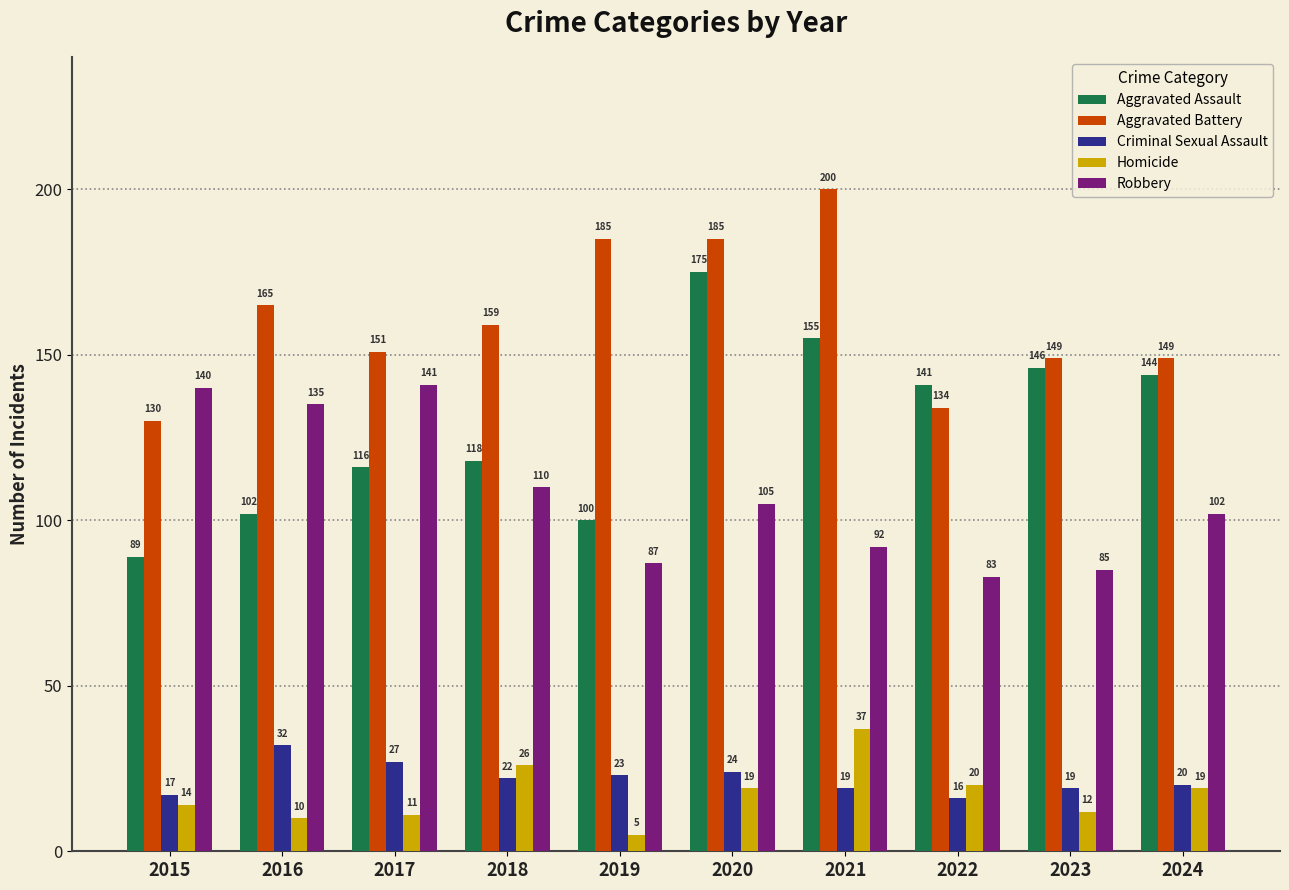

How many categories are shown in the chart?

10